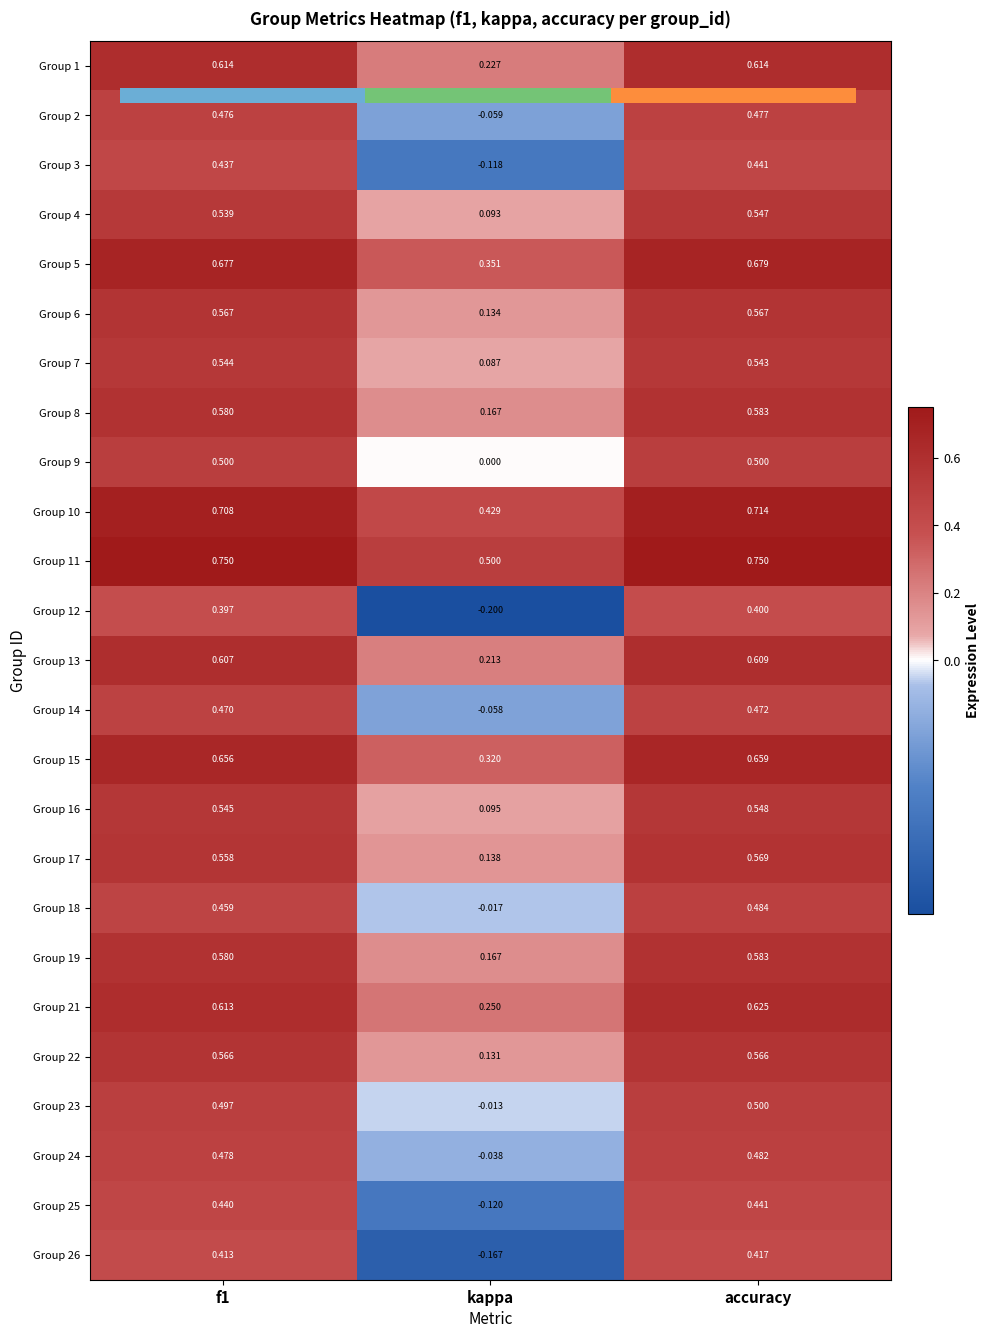

What is the difference between the second highest and minimum values in the Group 7 series?

0.5